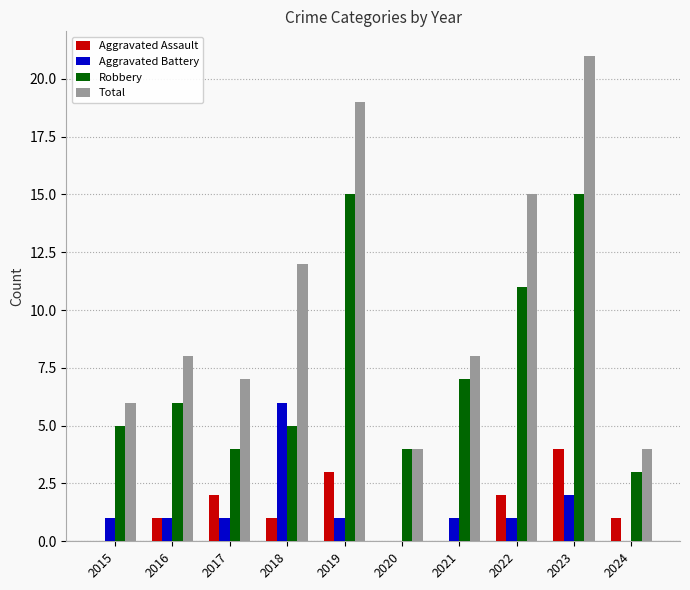

The Aggravated Assault series shows 2 at 2016. True or false?

False